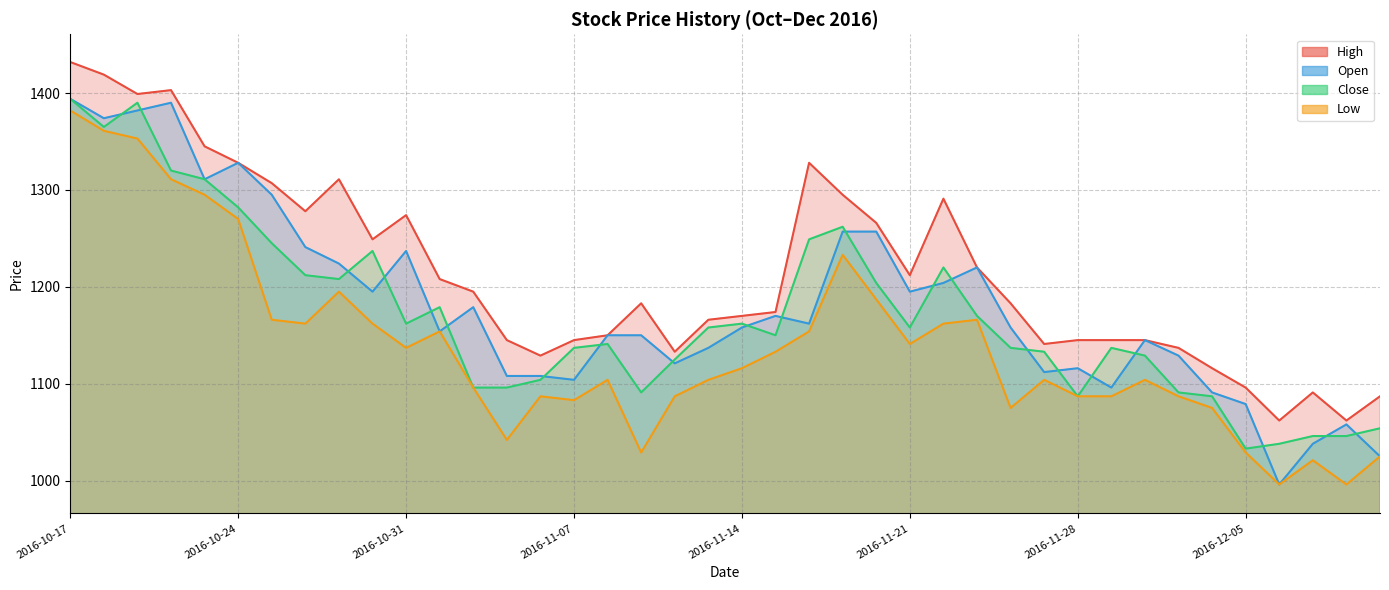

Does the chart display data point markers on the line(s)?

No